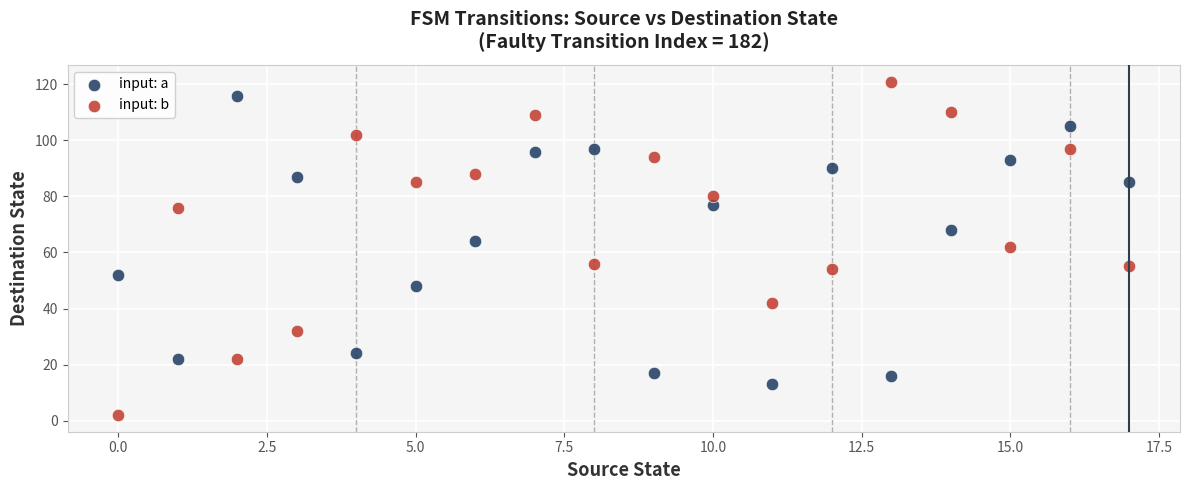

What are all the series names shown in the legend?

input: a, input: b